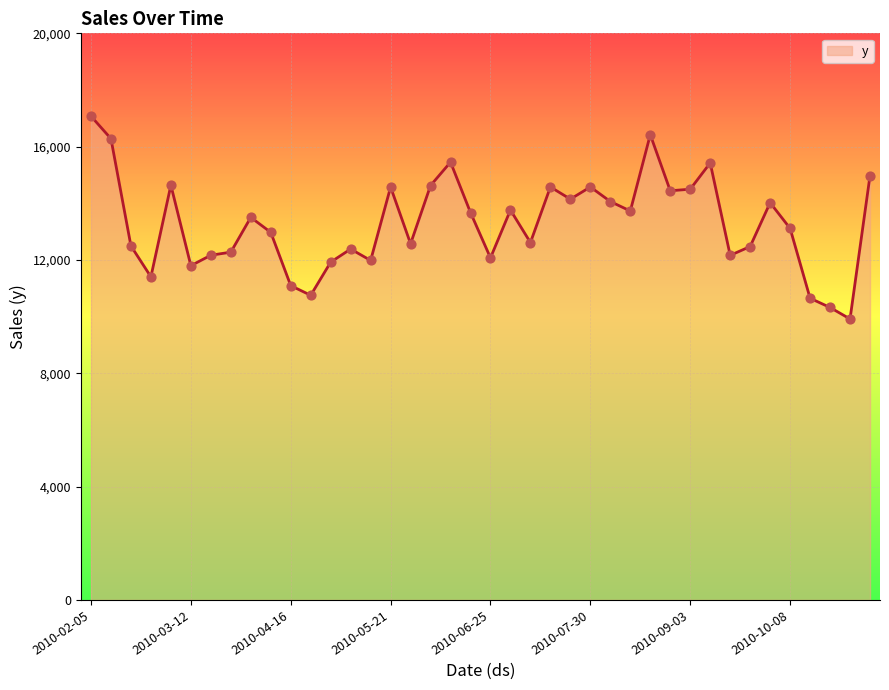

What is the difference between the maximum and minimum values?

7158.3